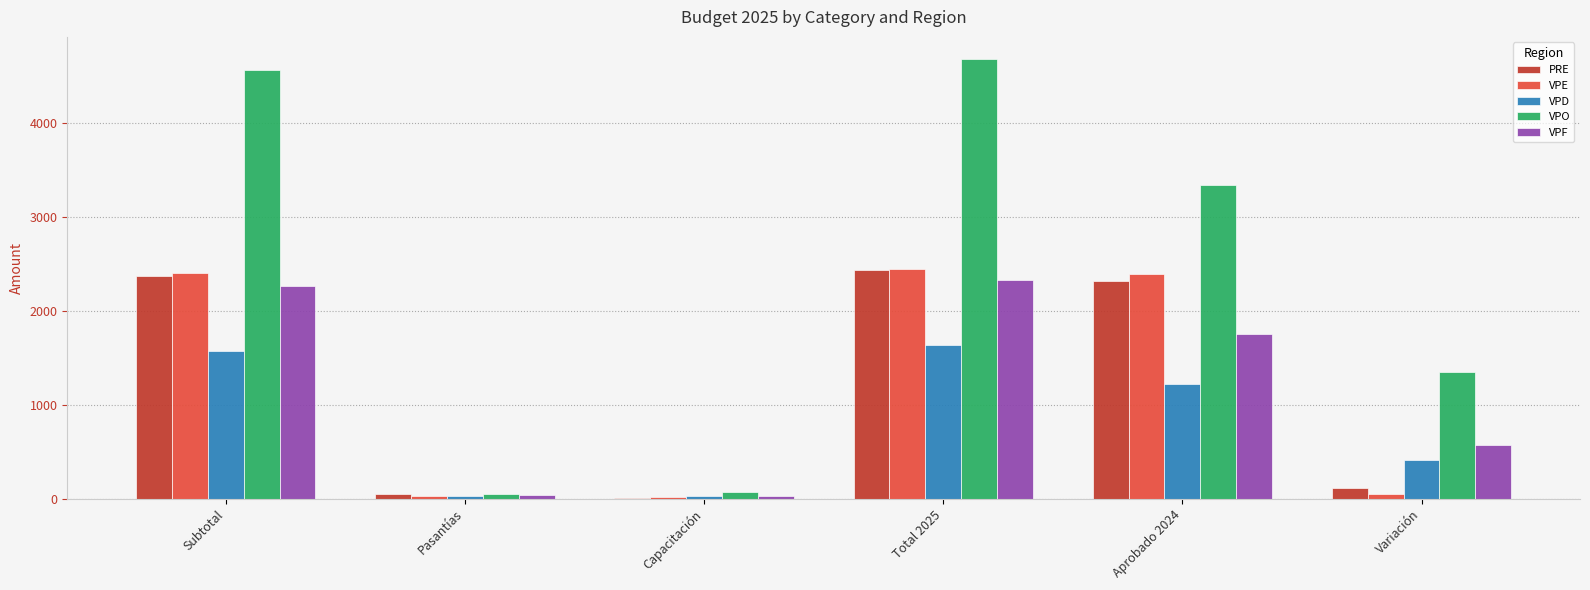

The VPE series shows 1355.3 at Aprobado 2024. True or false?

False